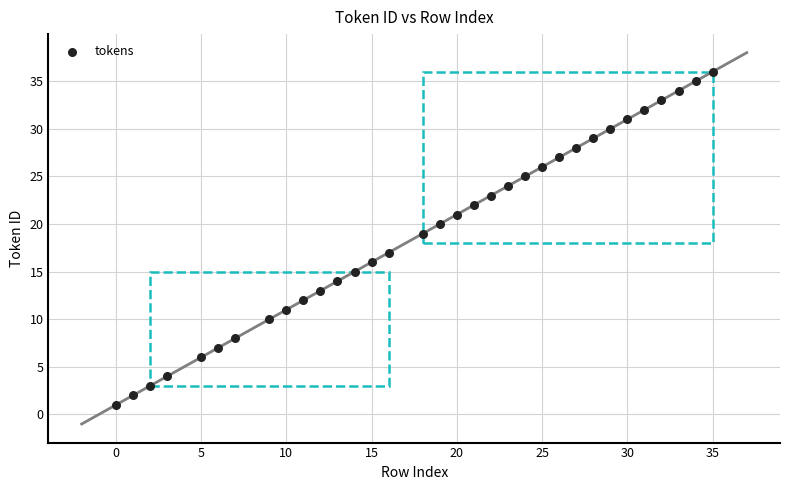

What is the range of Y values (max minus min)?

35